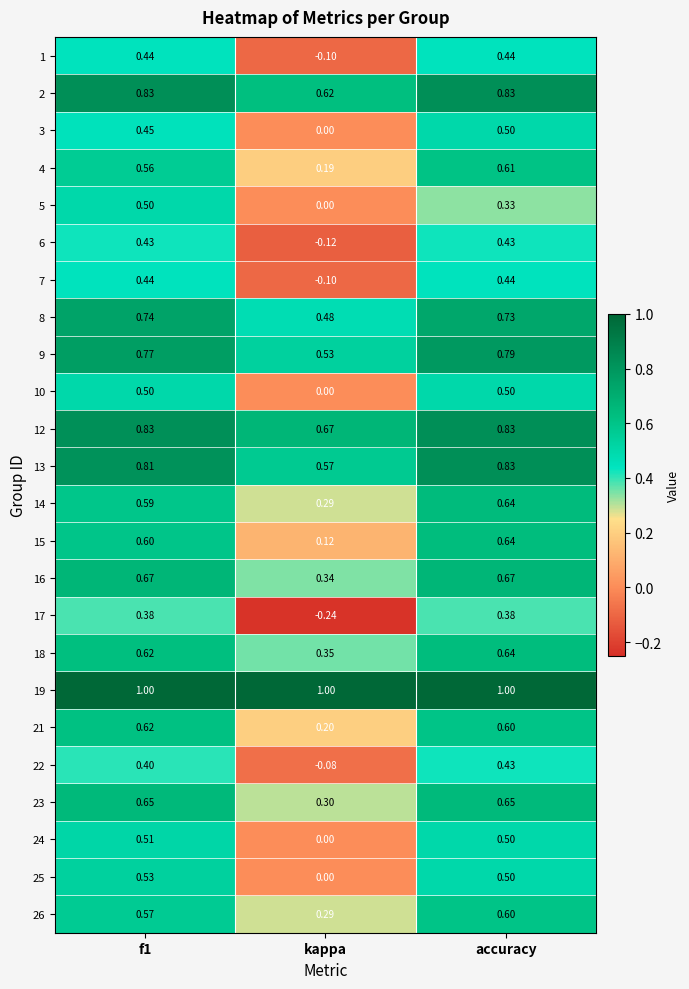

How many distinct data groups are displayed?

24